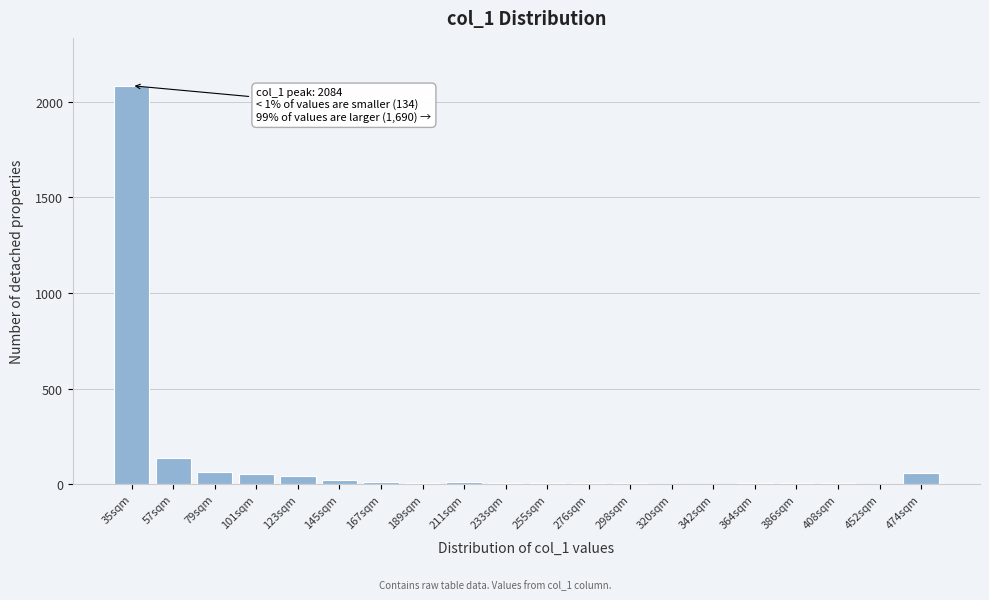

Is it true that the value at 79sqm is 64?

True